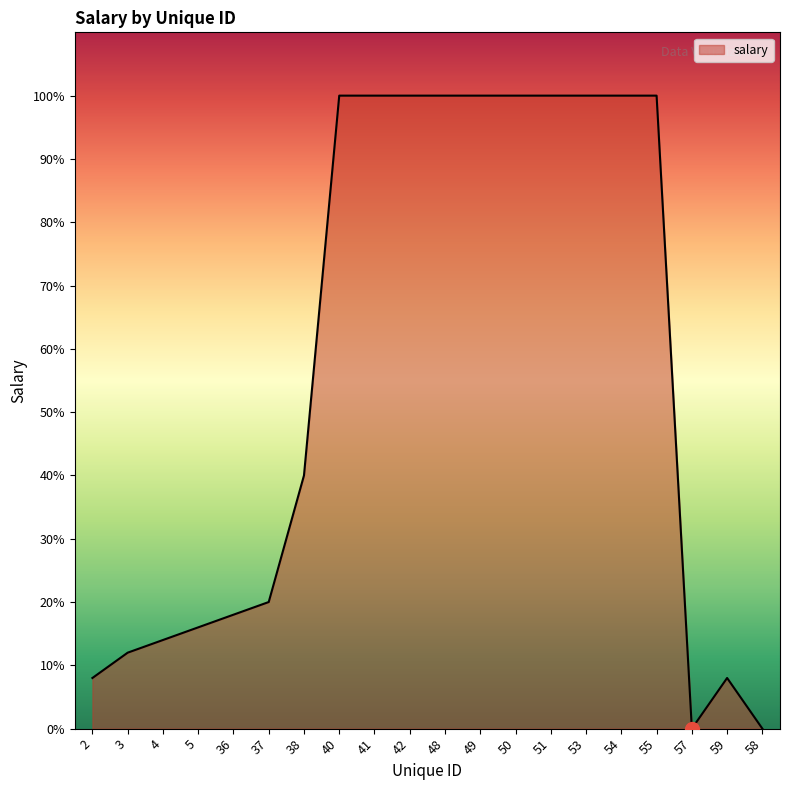

Reading right to left, extract all data points from this chart.

0	400	0	5000	5000	5000	5000	5000	5000	5000	5000	5000	5000	2000	1000	900	800	700	600	400